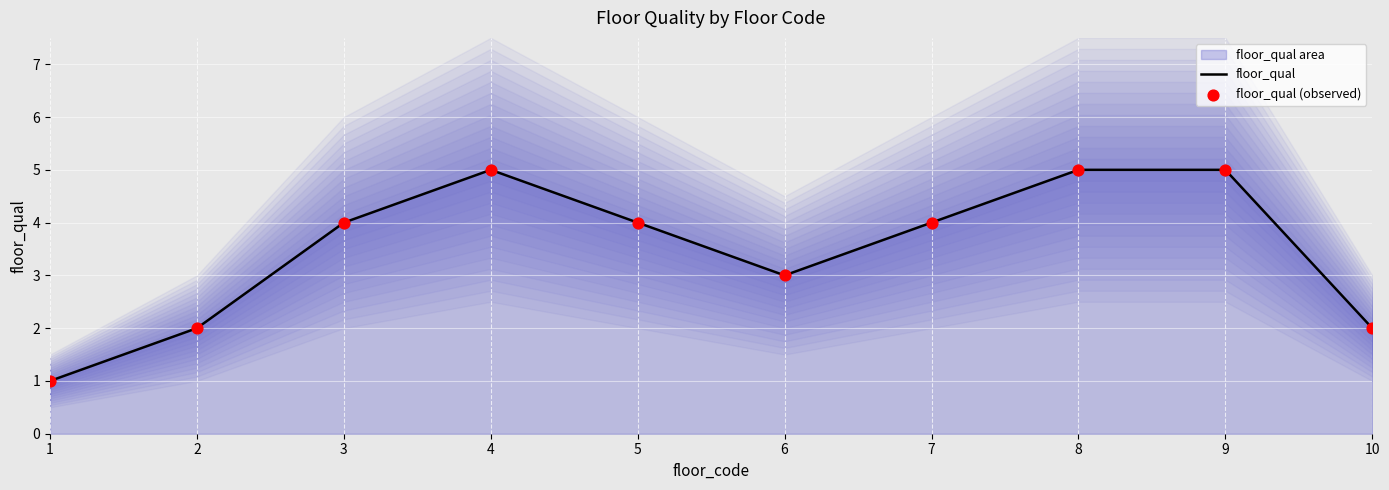

Which series reaches the minimum Y coordinate?

floor_qual